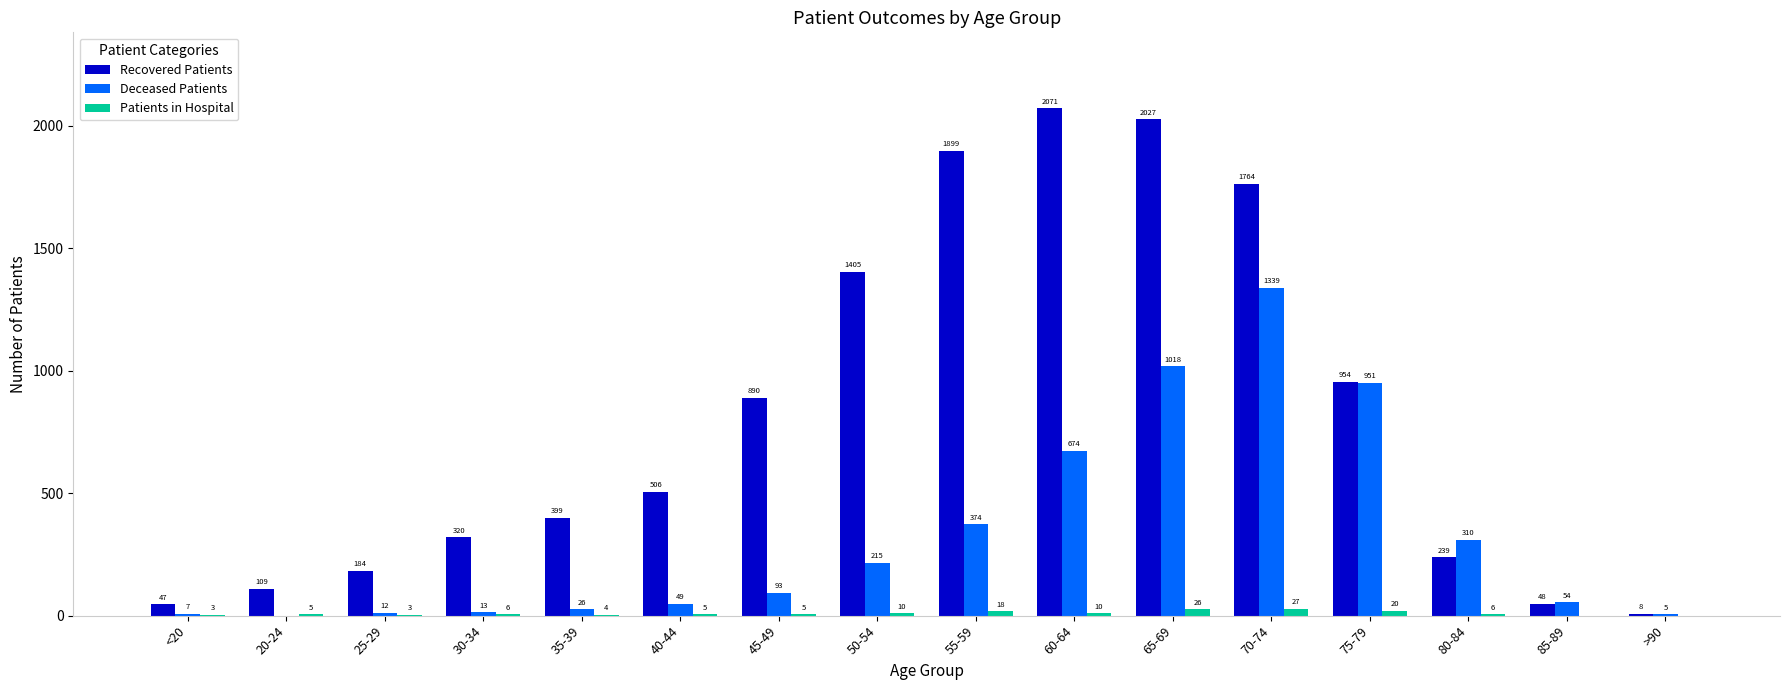

Is the value of Patients in Hospital at 80-84 greater than the value of Deceased Patients at 55-59?

No